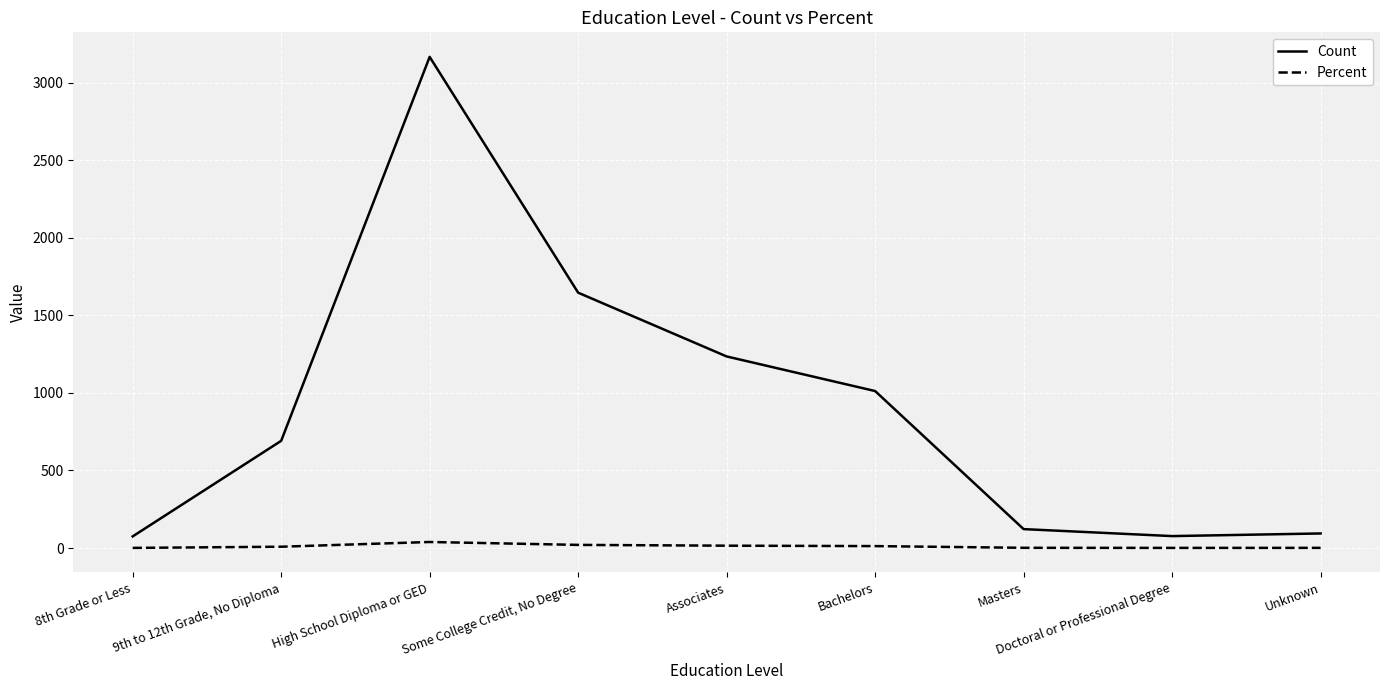

Between Associates and Unknown, which series saw the biggest shift?

Count